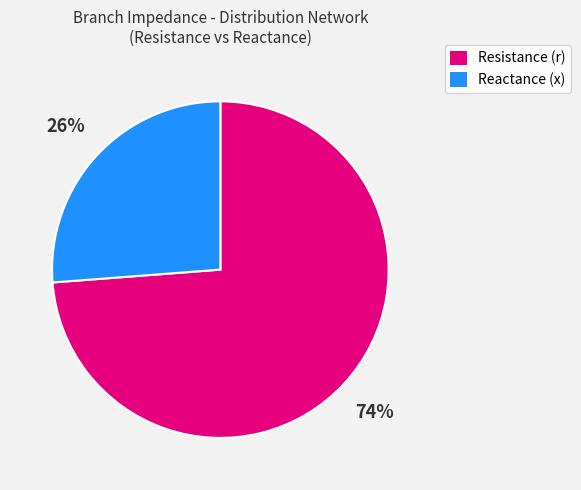

To the nearest percent, what is the average slice percentage?

50%